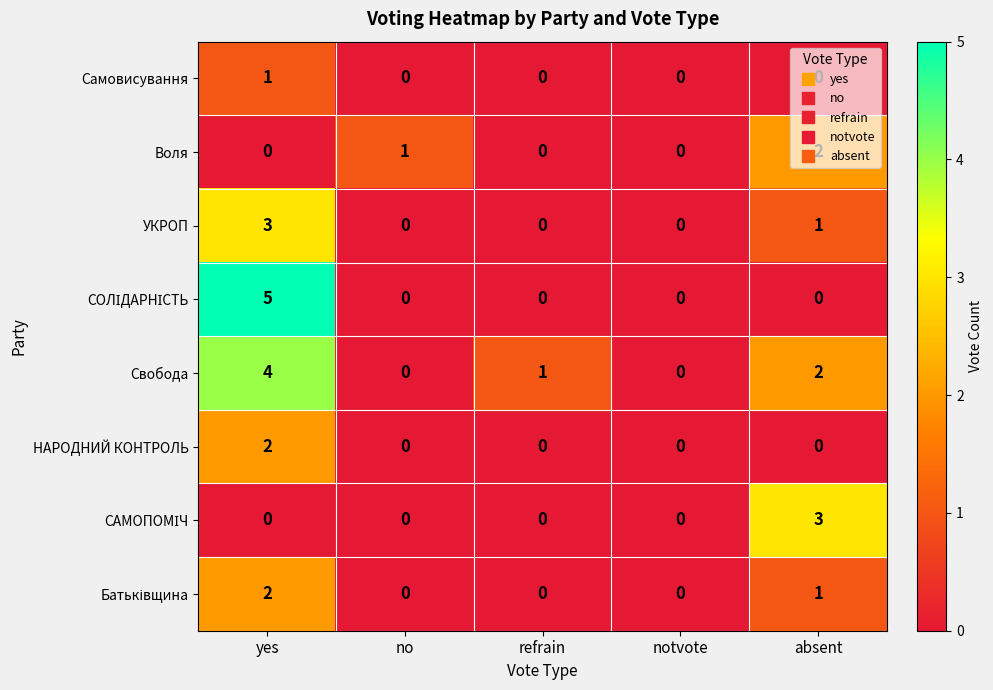

What is the total value across all series at yes?

17